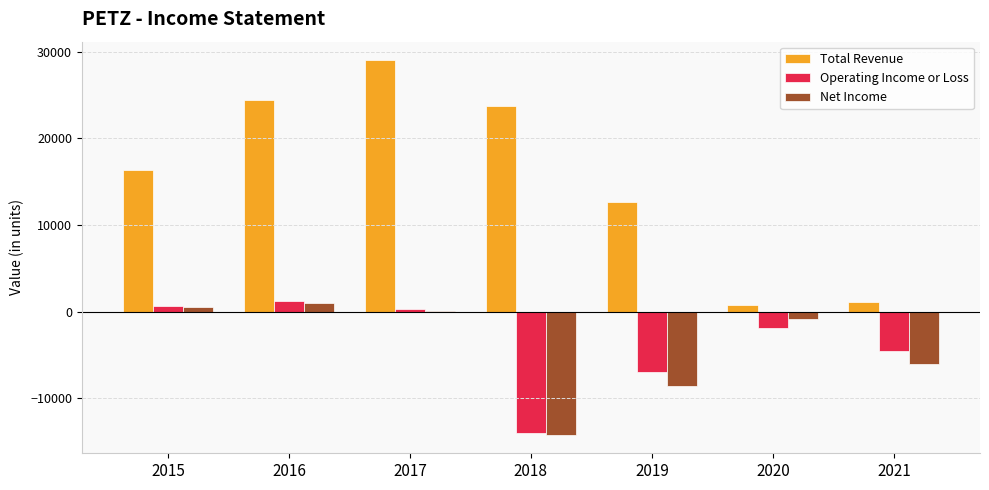

Which category has the highest value in the Total Revenue series?

2017